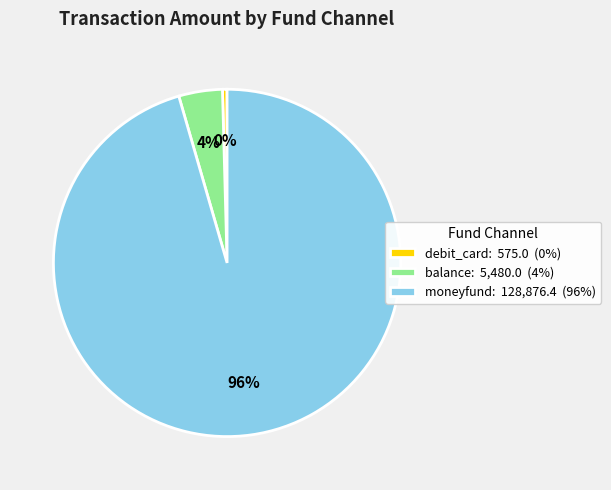

Rank the categories by value from lowest to highest.

debit_card: 575.0 (0%), balance: 5,480.0 (4%), moneyfund: 128,876.4 (96%)